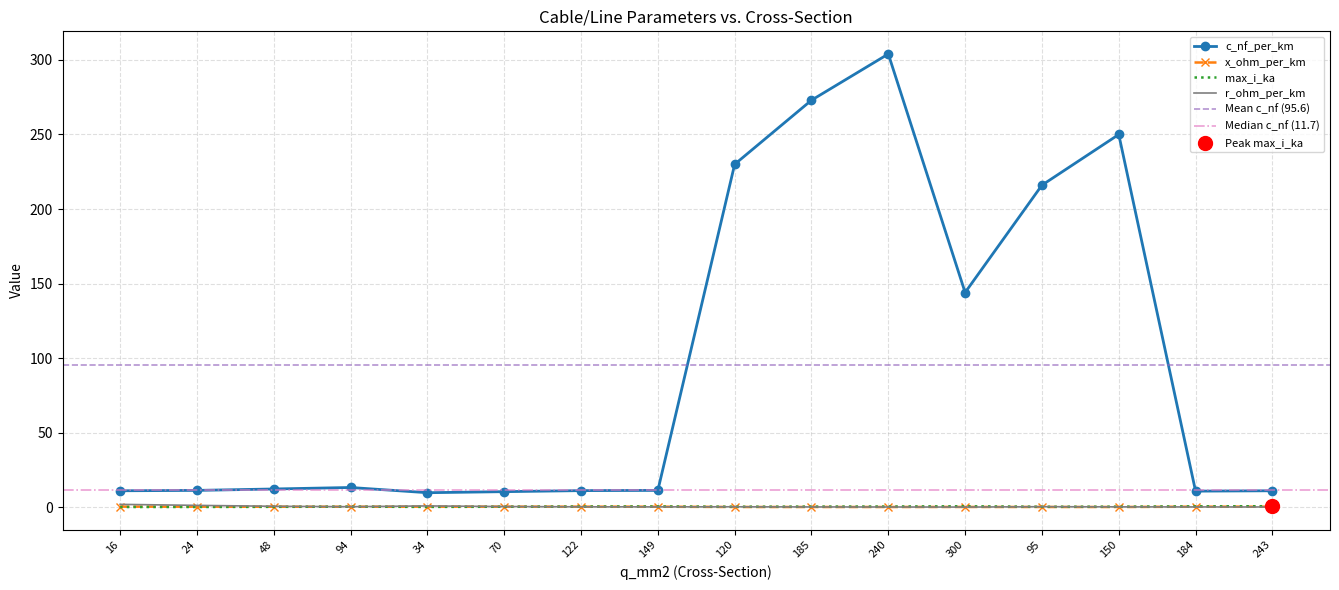

Which series has the largest total across all categories?

c_nf_per_km